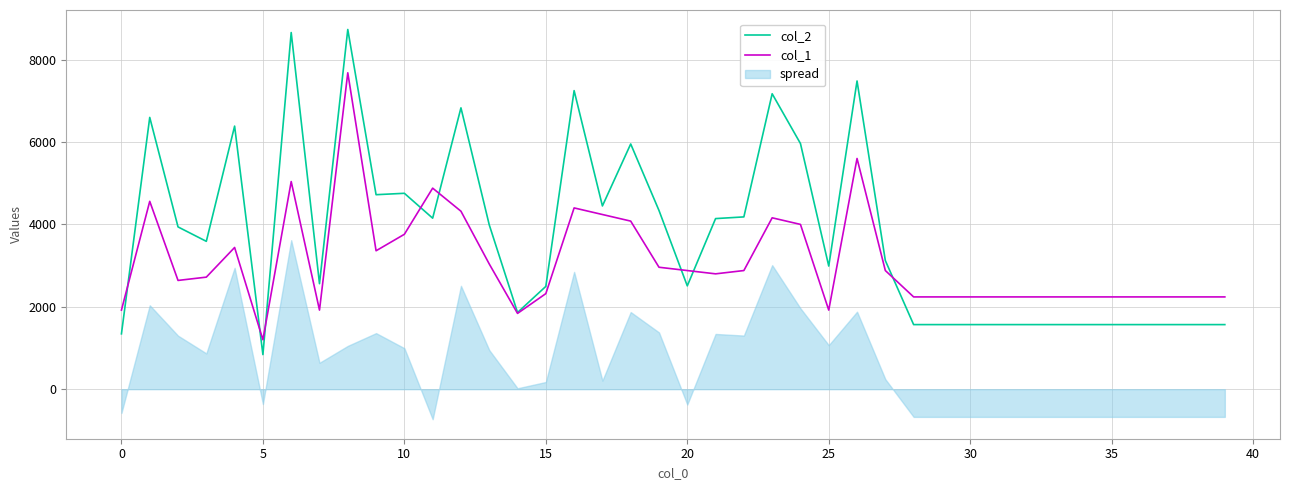

Rank the series at 11 from lowest to highest value.

col_2, col_1